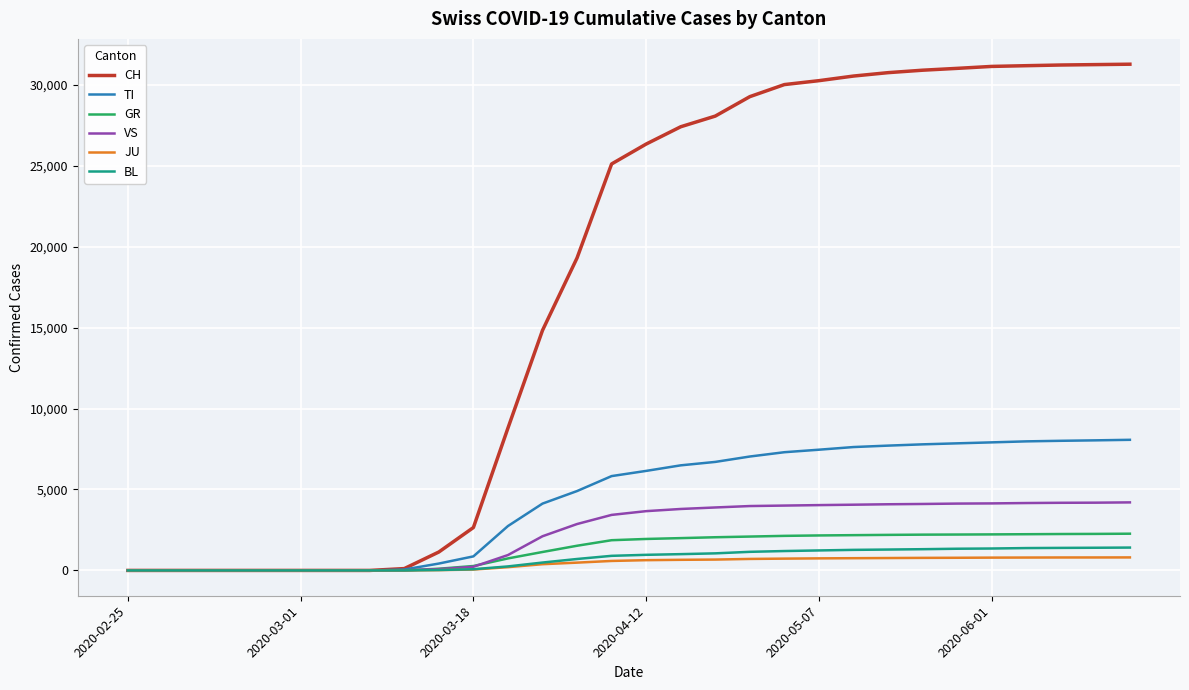

Which series has the widest spread of values?

CH